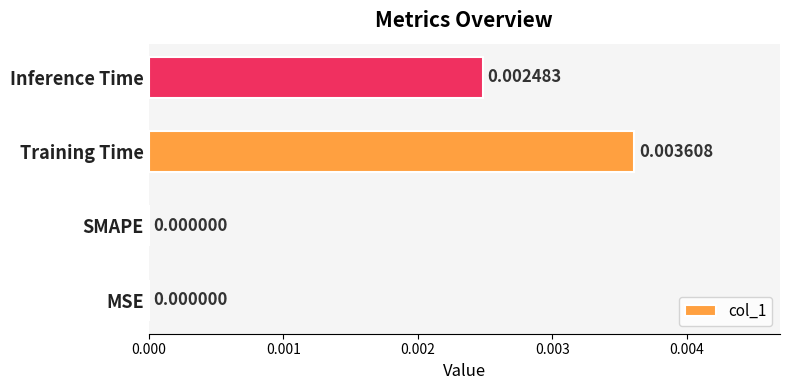

Which has a higher value, Inference Time or Training Time?

Training Time